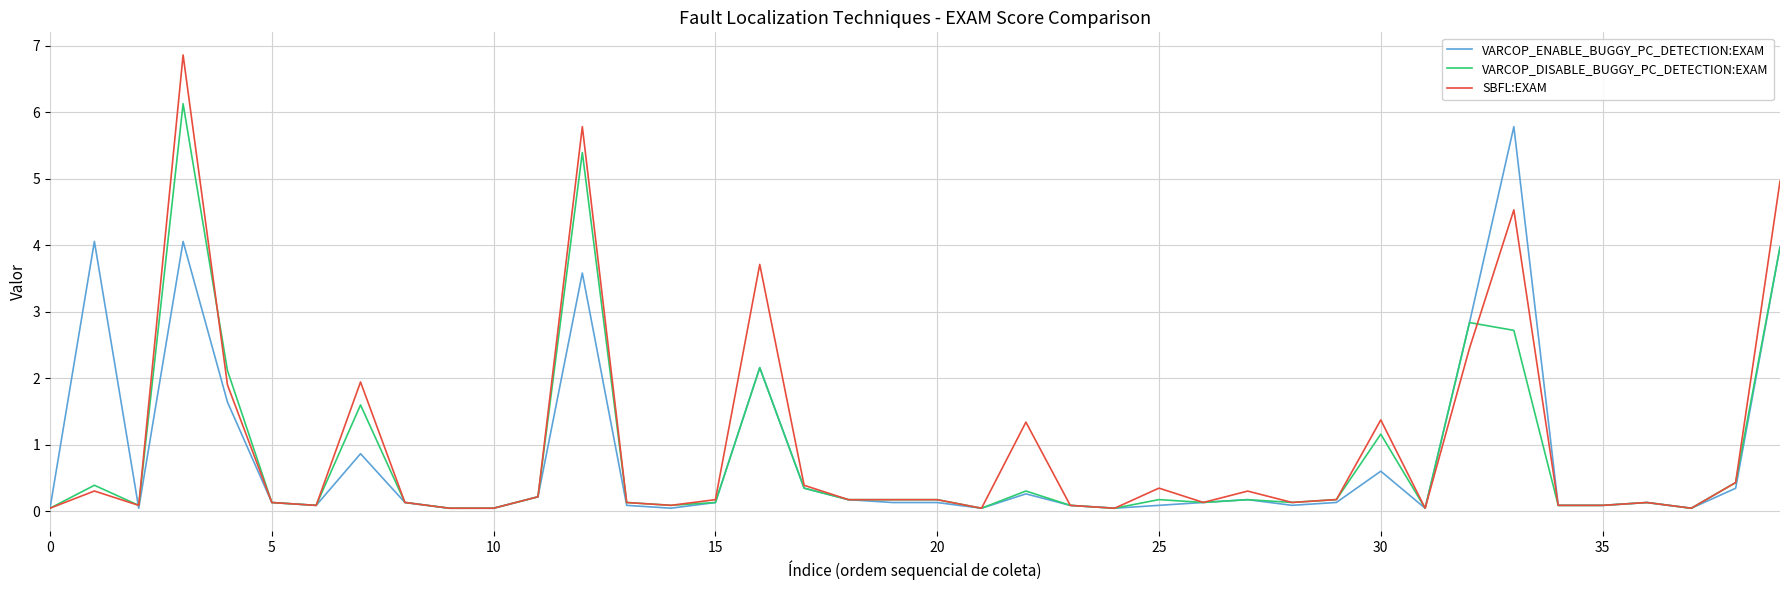

What is the maximum value for VARCOP_DISABLE_BUGGY_PC_DETECTION:EXAM?

6.1